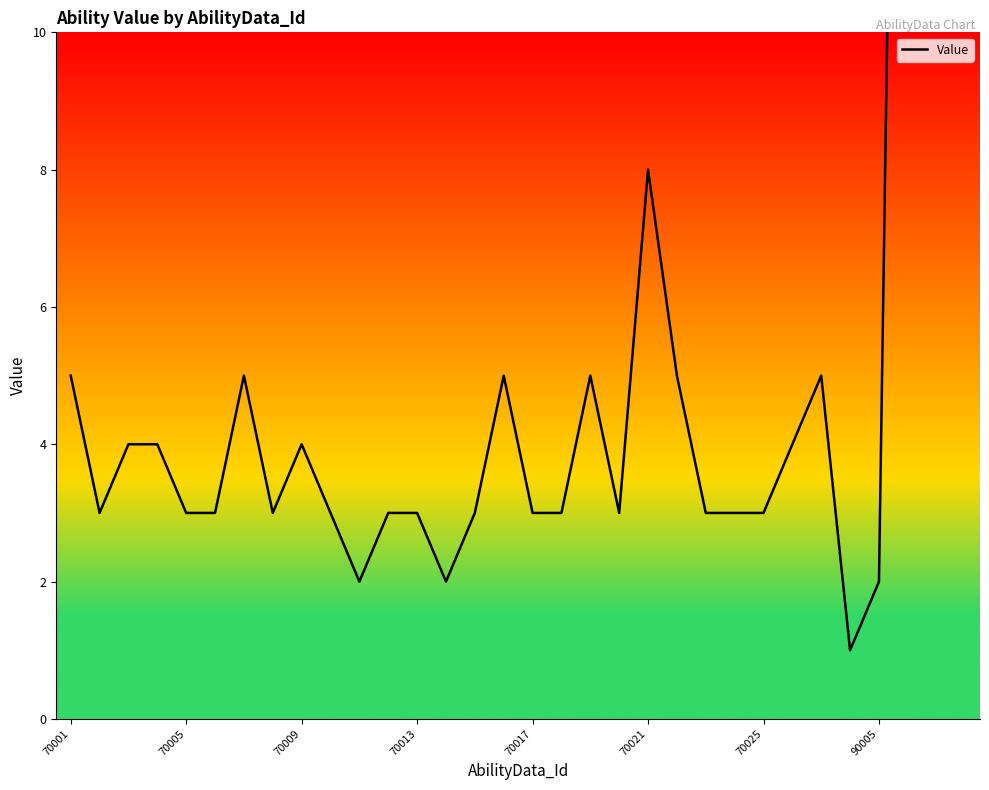

What is the smallest value displayed?

1